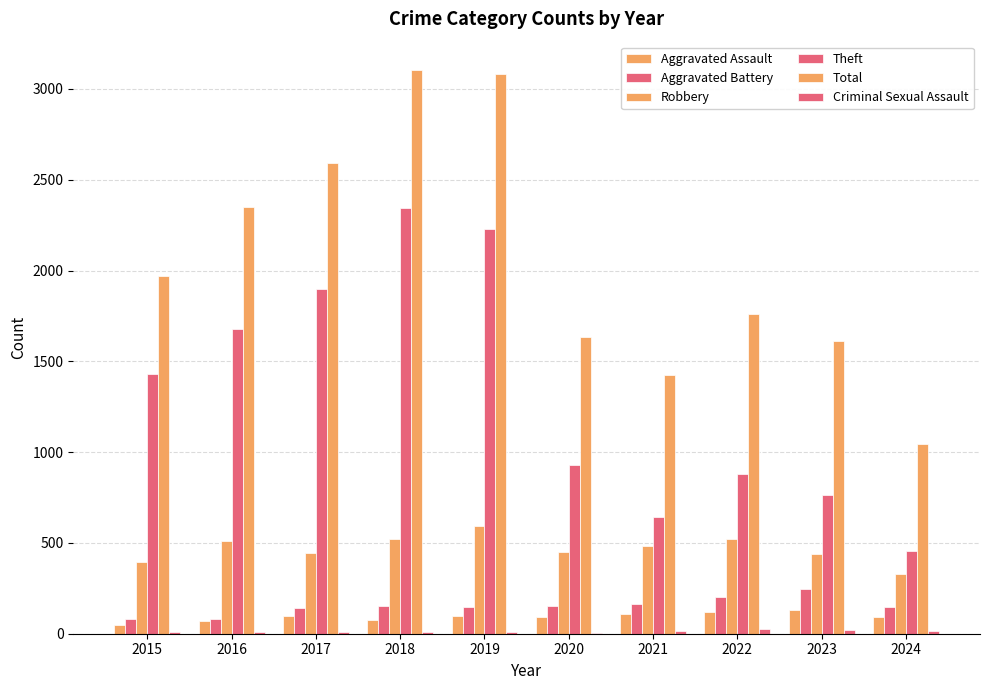

Are the bars horizontal?

No